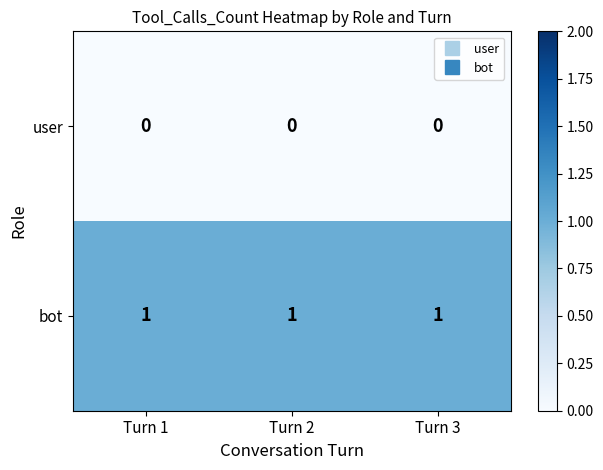

The bot series shows 2 at Turn 1. True or false?

False